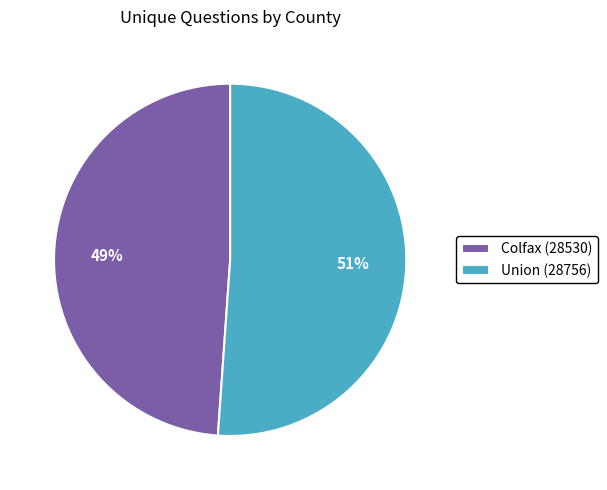

Does Colfax (28530) account for over 50% of the chart?

No